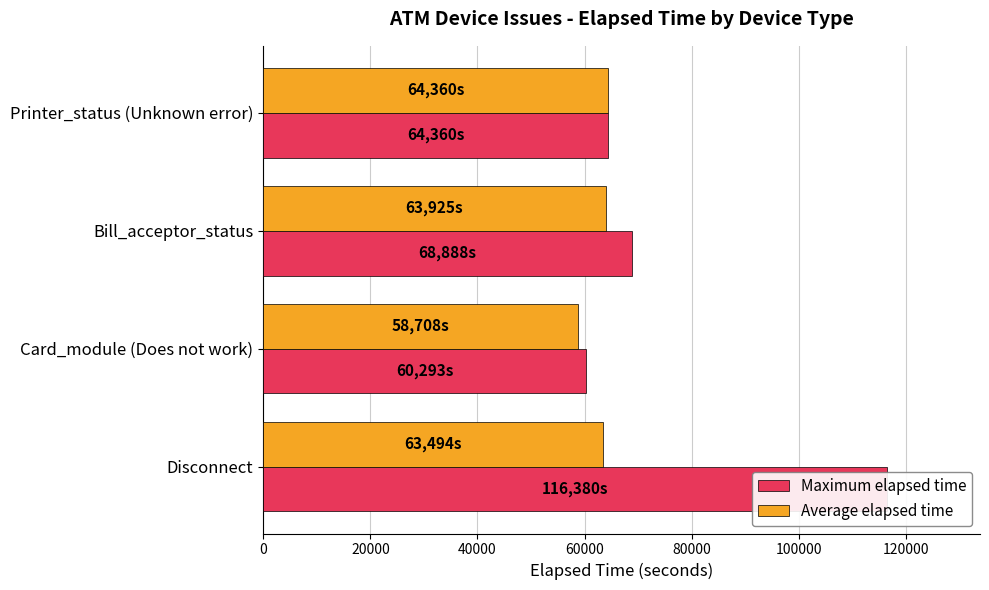

What is the average value of the Maximum elapsed time series?

77480